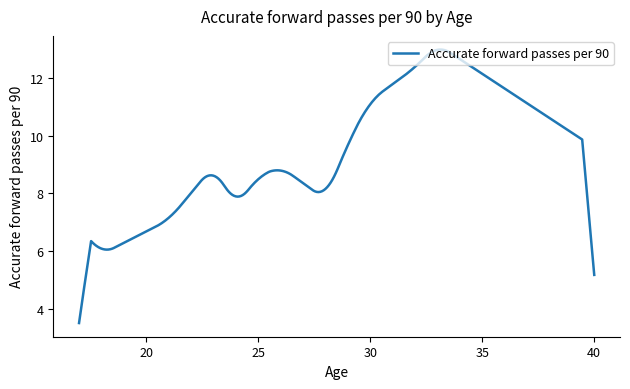

What is the difference between the maximum and minimum values?

9.4